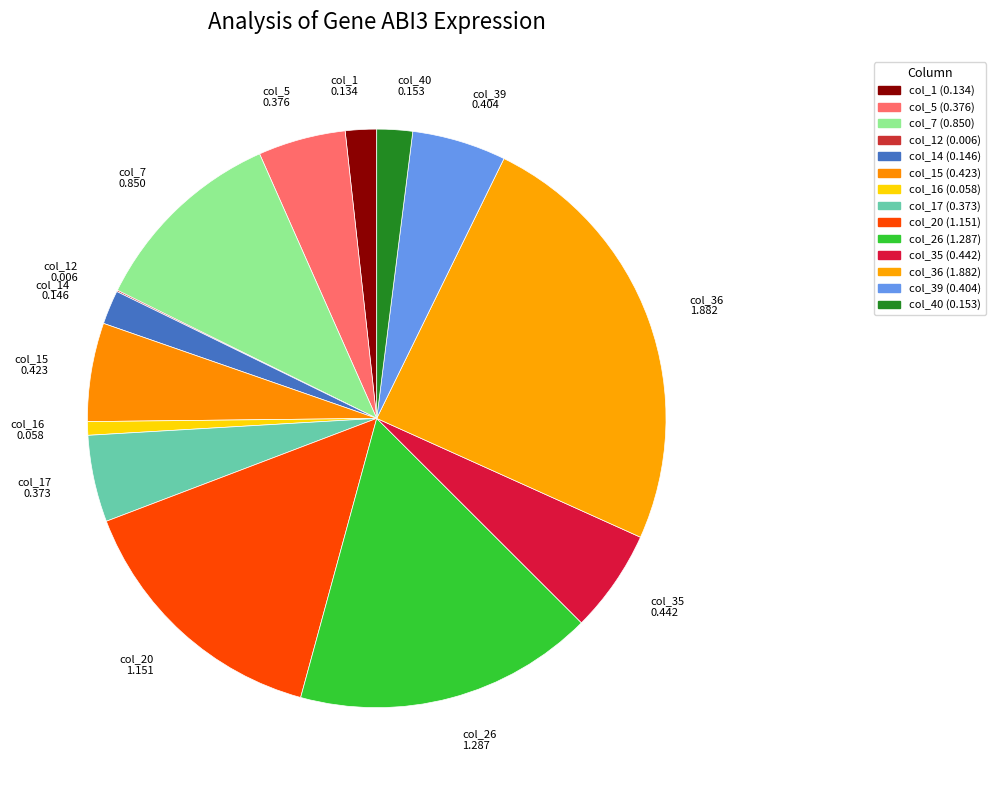

To the nearest percent, what is the average slice percentage?

7%